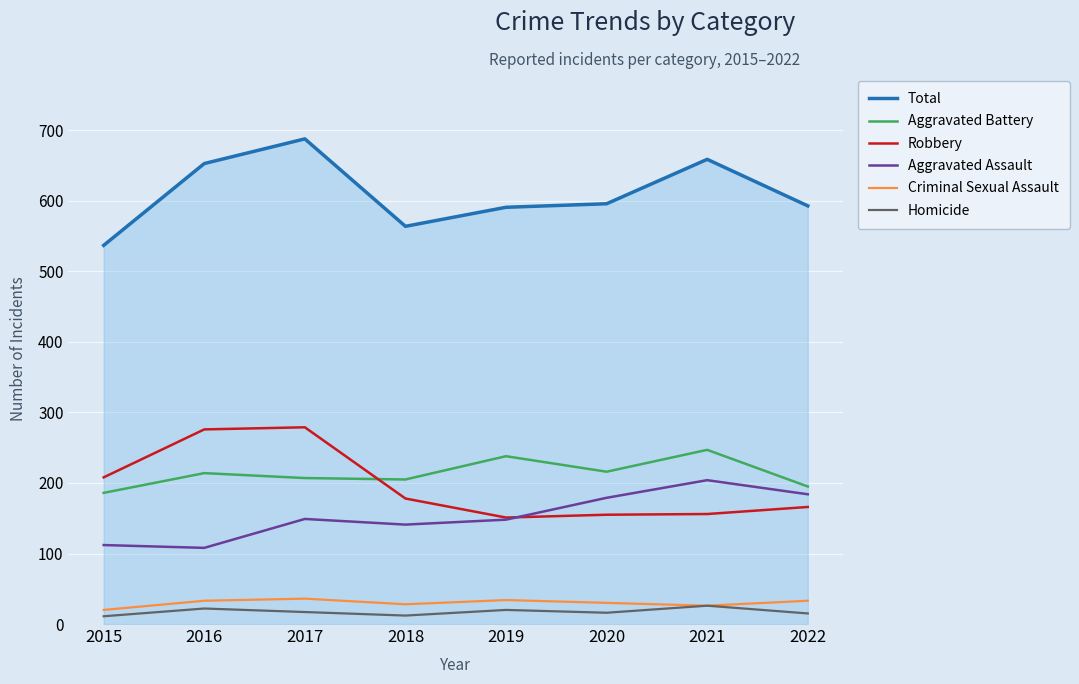

Is the value of Aggravated Battery at 2020 greater than the value of Homicide at 2020?

Yes